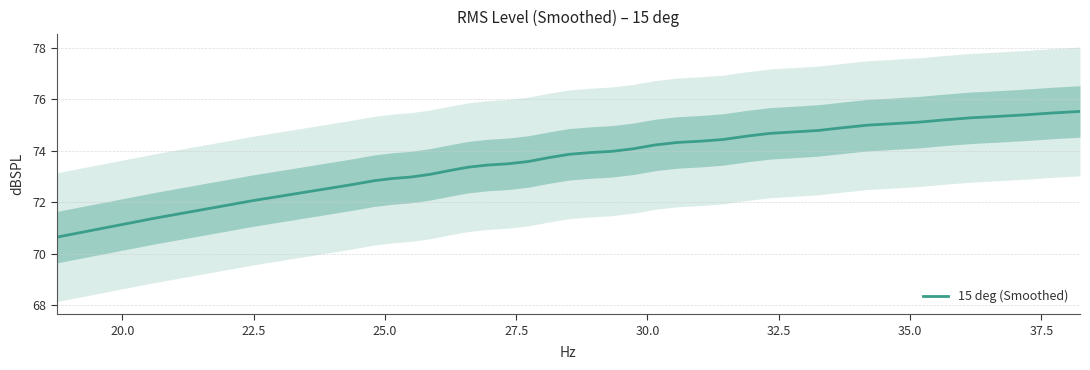

Count the number of values greater than 74.

19